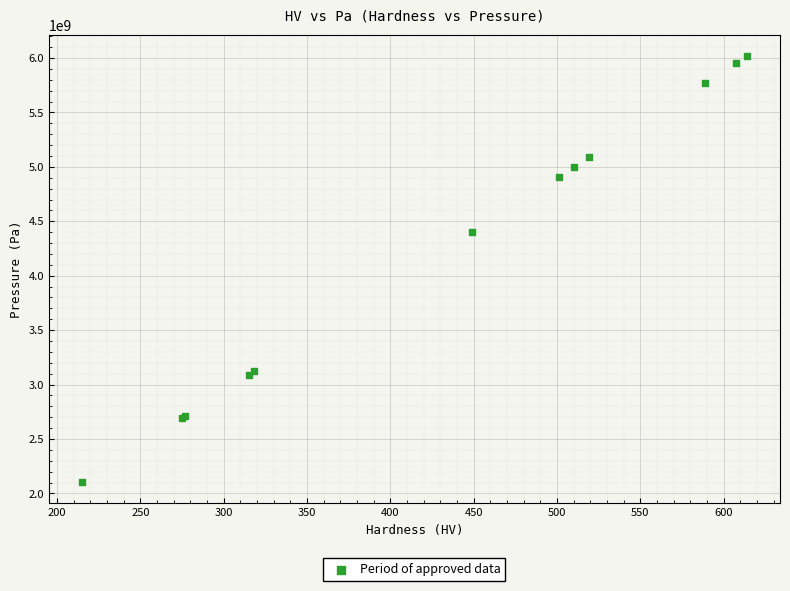

What Y value in the scatter plot is closest to 4062853350?

4403115480.0